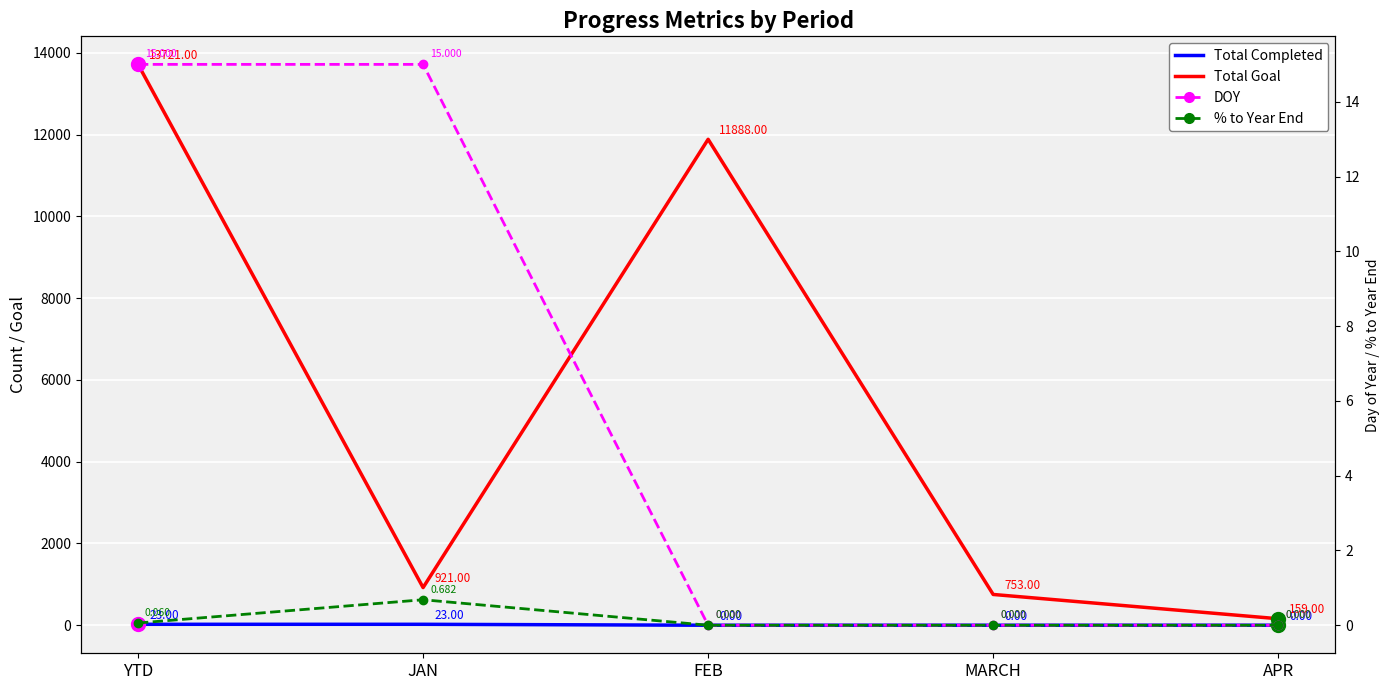

What are all the series names shown in the legend?

Total Completed, Total Goal, DOY, % to Year End